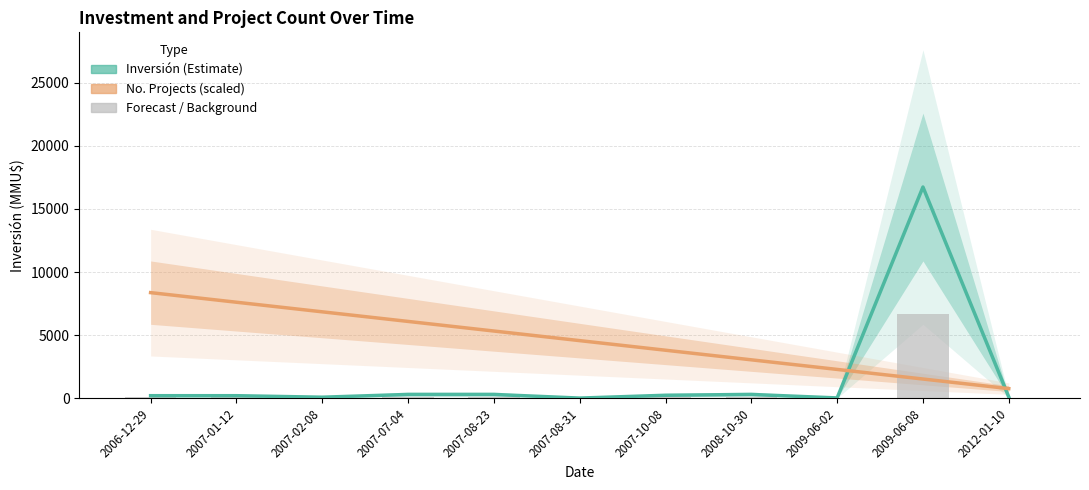

Is it true that Inversión(MMU$) equals 4638.9 at 2009-06-08?

False